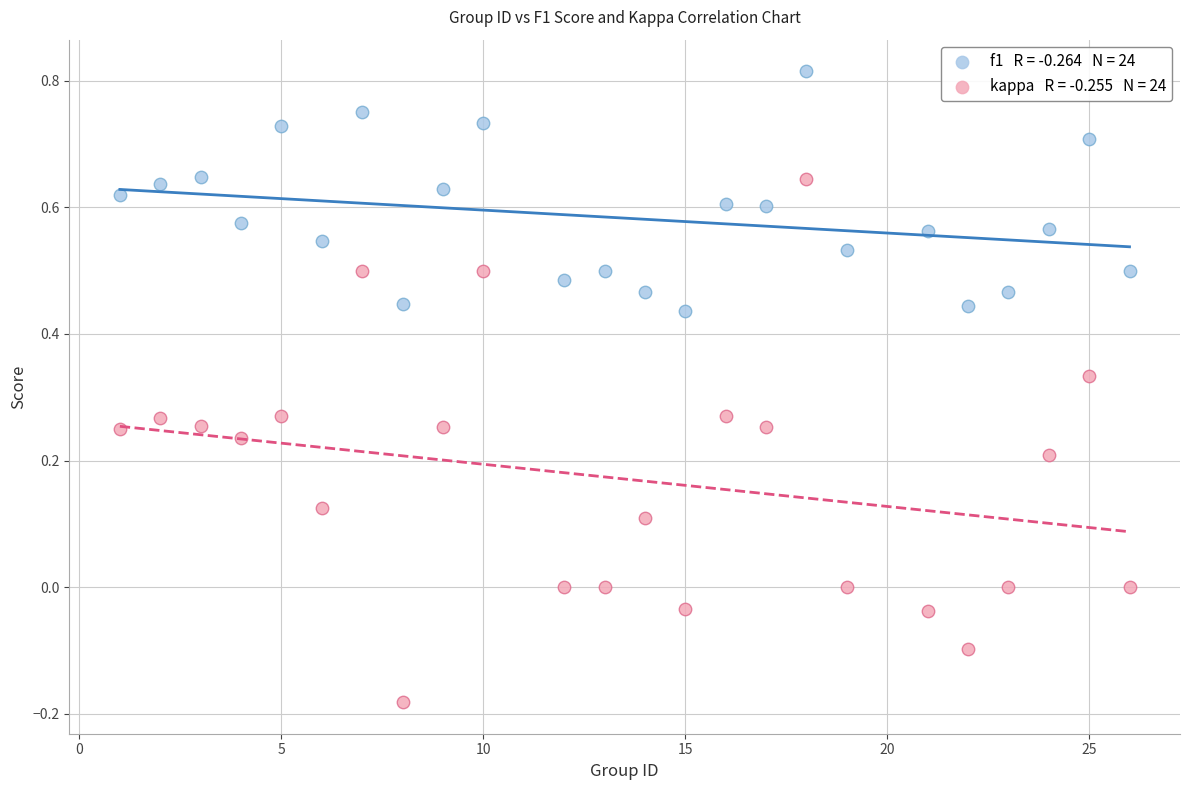

Across all data points, what is the range of X values (max minus min)?

25.0